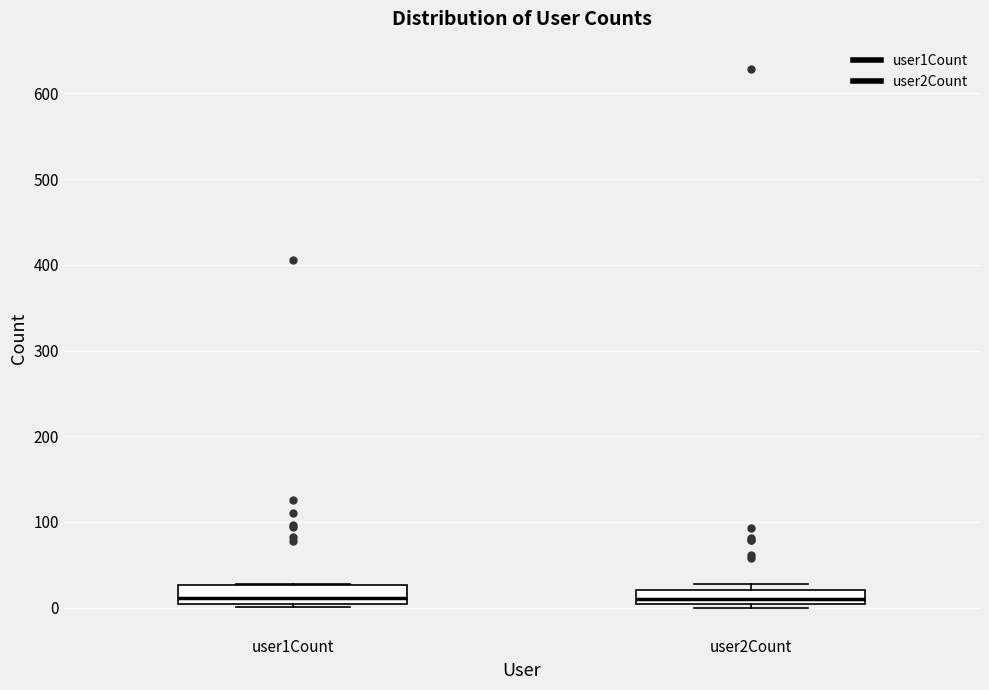

Reading left to right, read every box against the y-axis: the position of its median line, the range the box covers, and the ends of its whiskers. The values are not printed on the chart, so give them approximately, as read against the axis.

user1Count: median 10, box 0 to 30, whiskers 0 to 30
user2Count: median 10, box 0 to 20, whiskers 0 (just below the box's lower edge) to 30